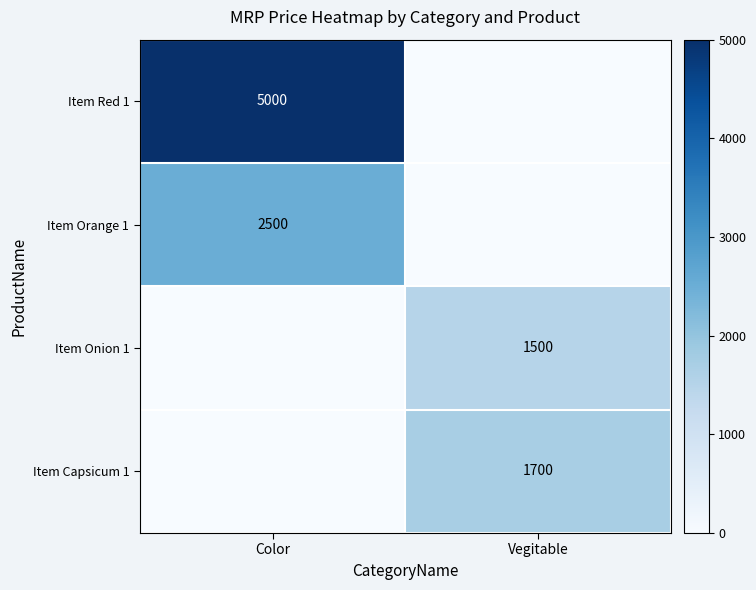

The value of Item Red 1 at Color is 5000. True or false?

True